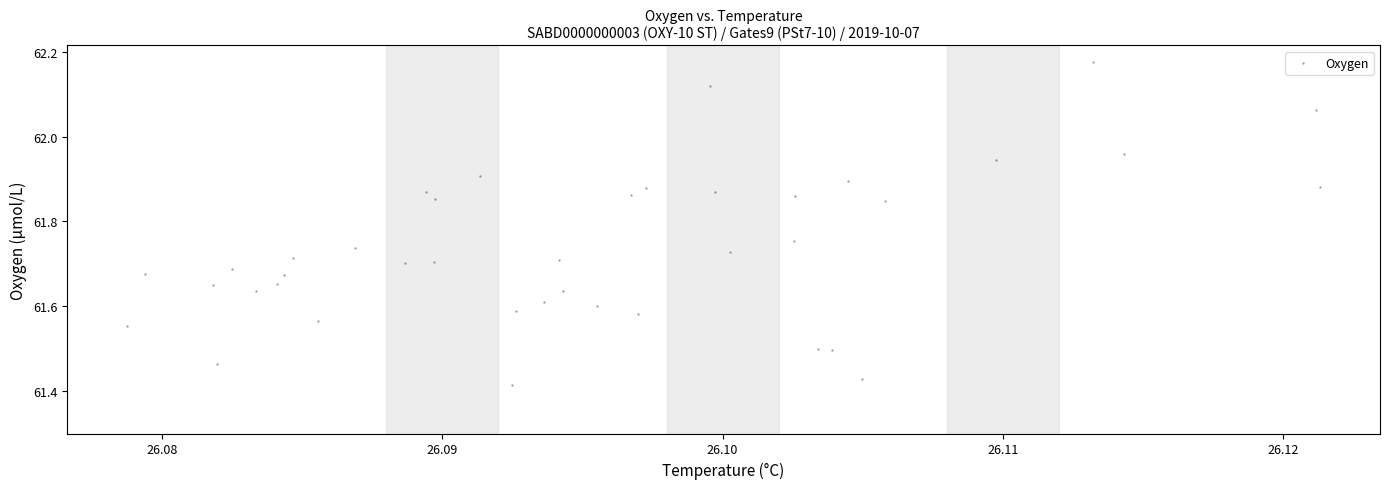

What is the range of Y values (max minus min)?

0.8